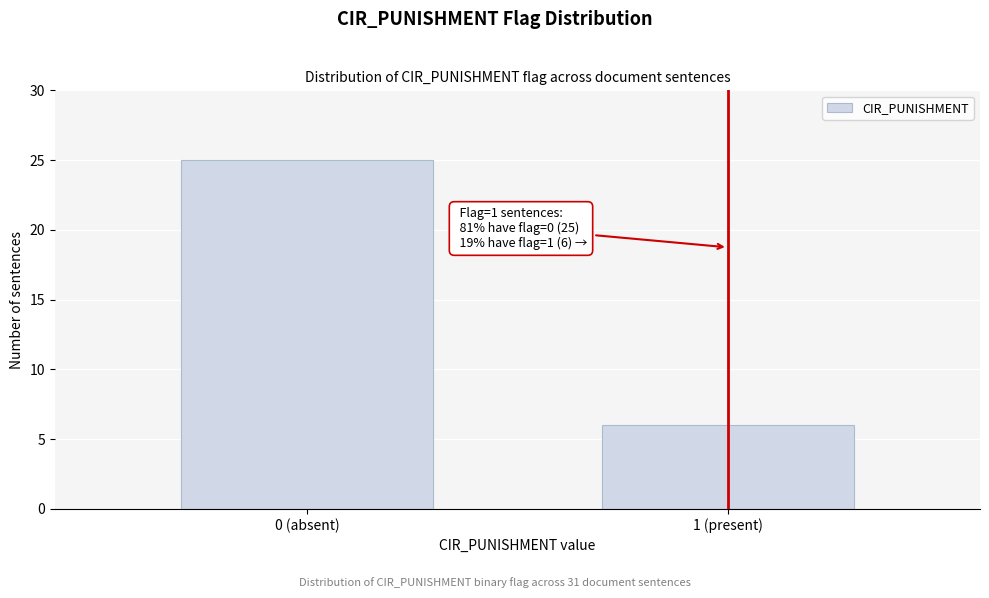

Reading left to right, extract all data points from this chart.

0 (absent)=25	1 (present)=6